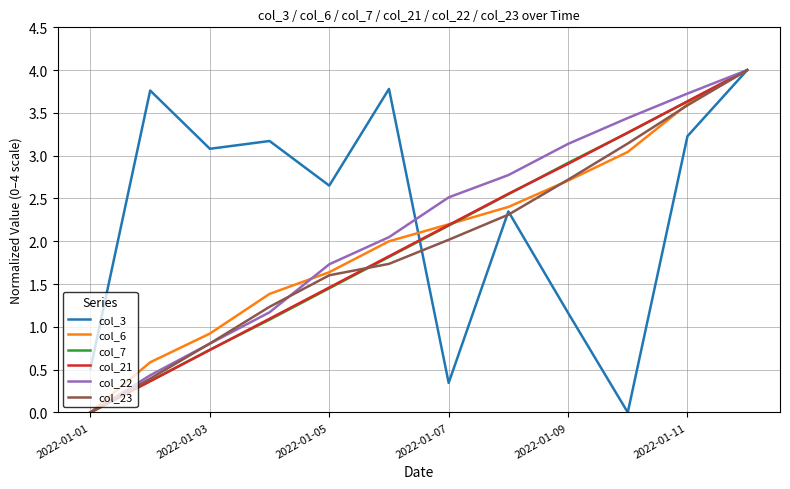

Is this an area chart (filled region under the line)?

No